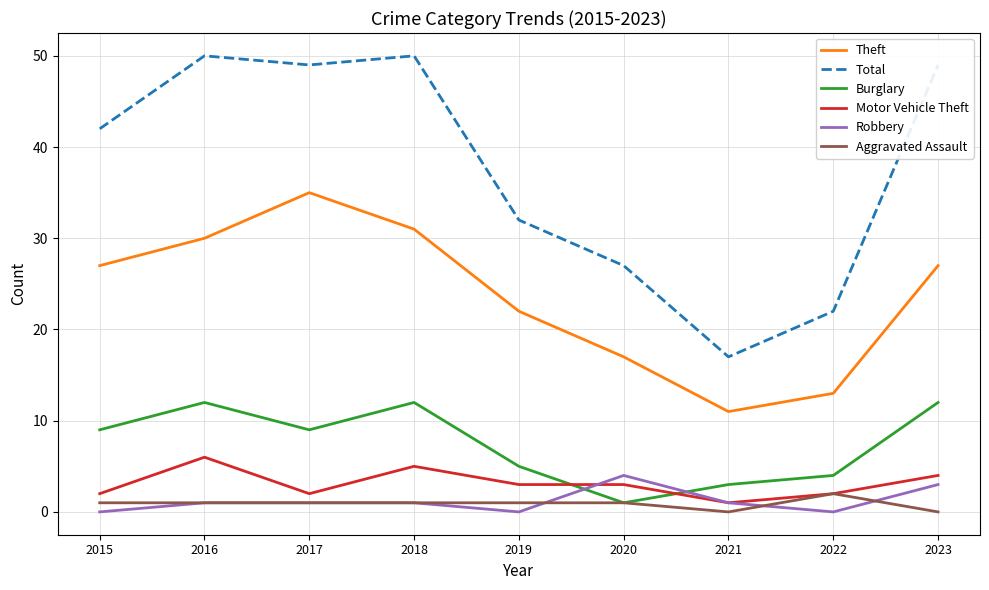

Is the value of Burglary at 2017 greater than the value of Theft at 2016?

No